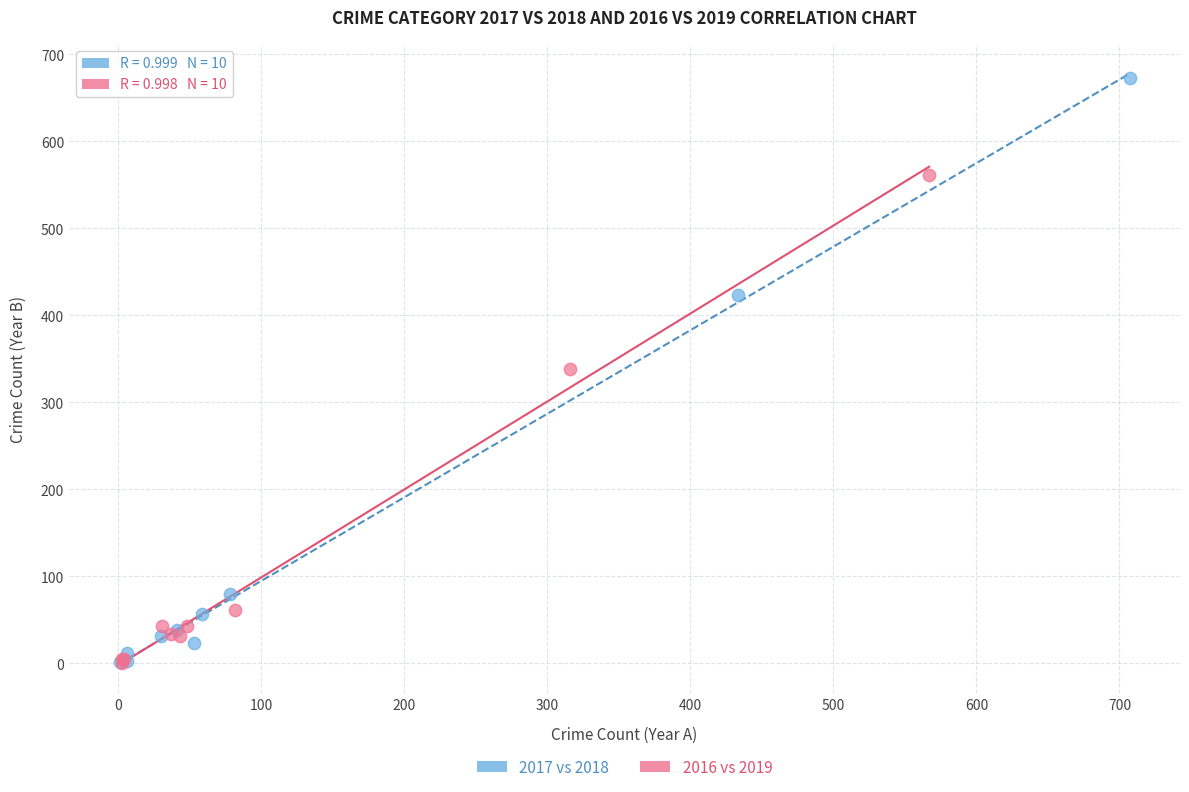

Which series reaches the maximum Y coordinate?

2017 vs 2018